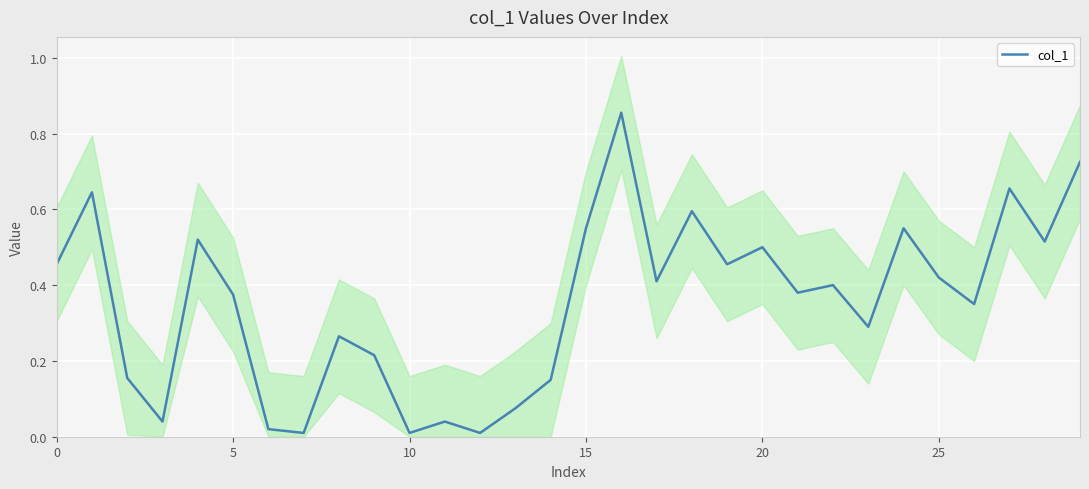

How many data points does each series have?

30